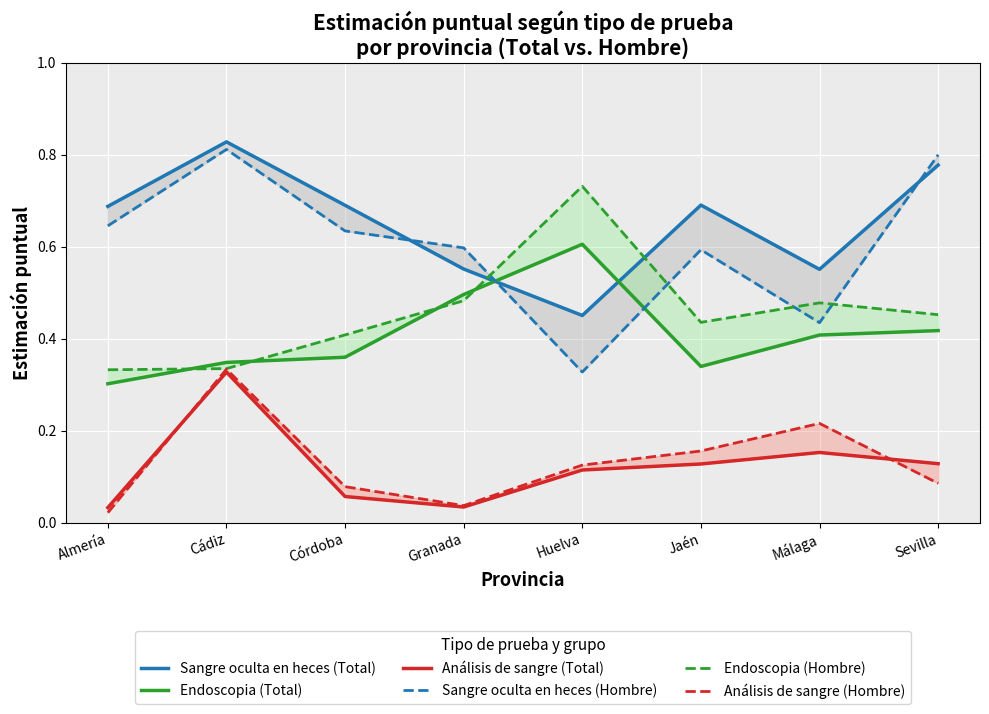

What is the average value of the Endoscopia (Hombre) series?

0.5